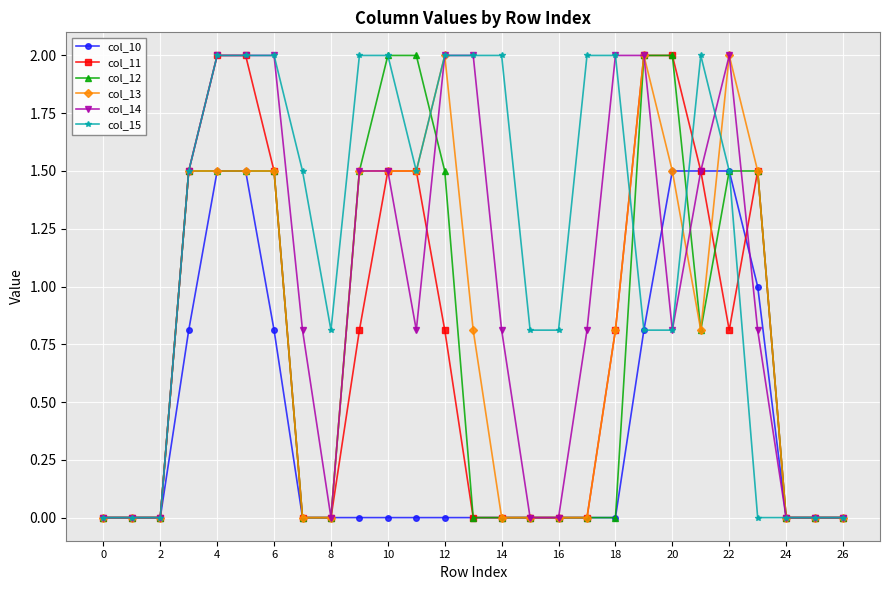

How many values in the col_15 series exceed 1?

15